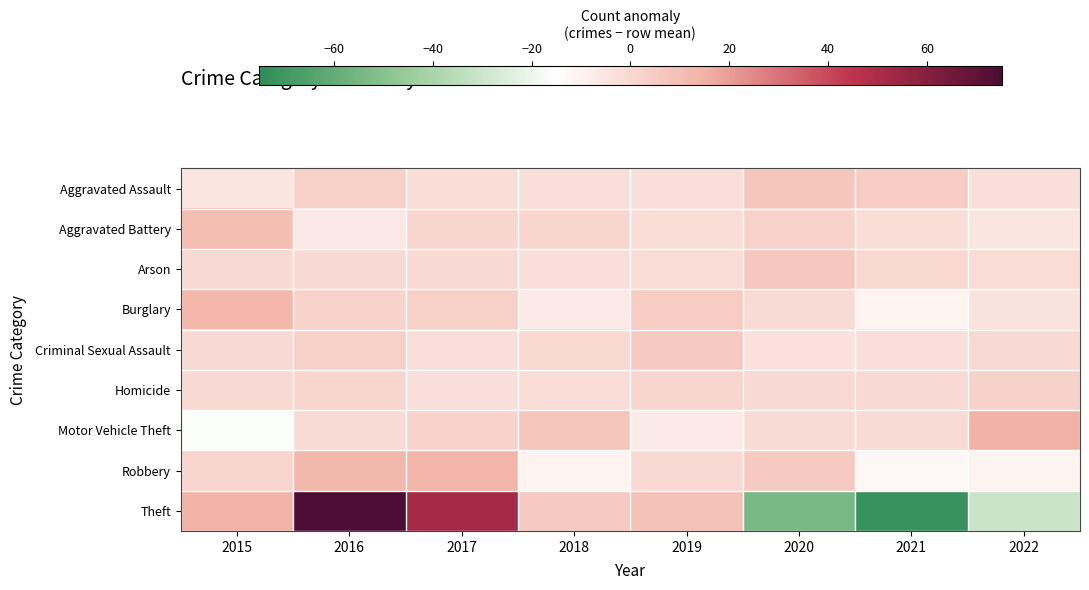

What is the total value across all series at 2017?

64.1